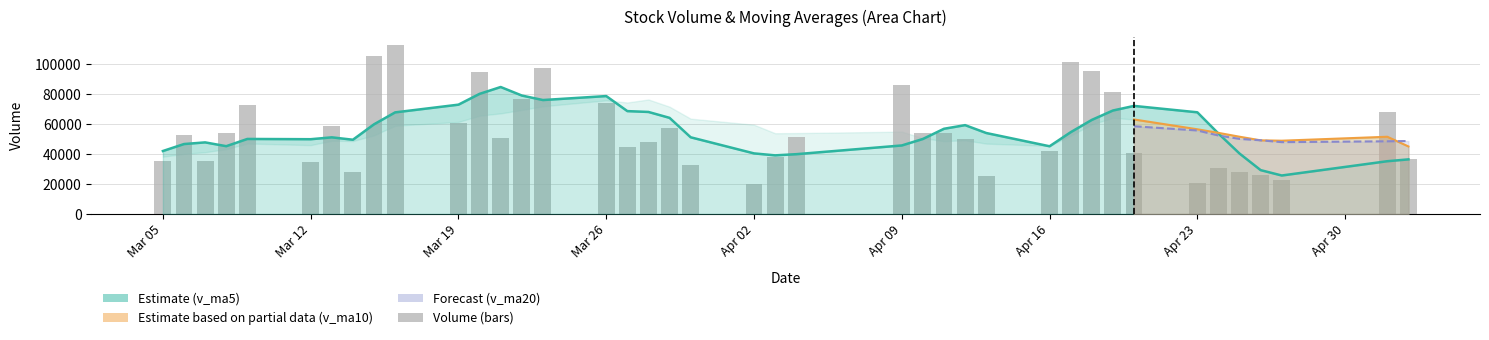

Are the bars horizontal?

No